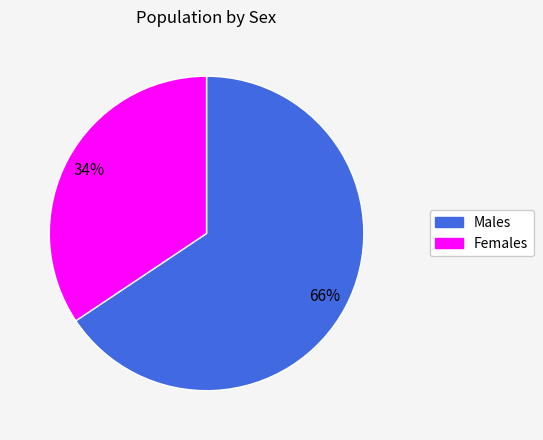

How many segments does this pie chart have?

2